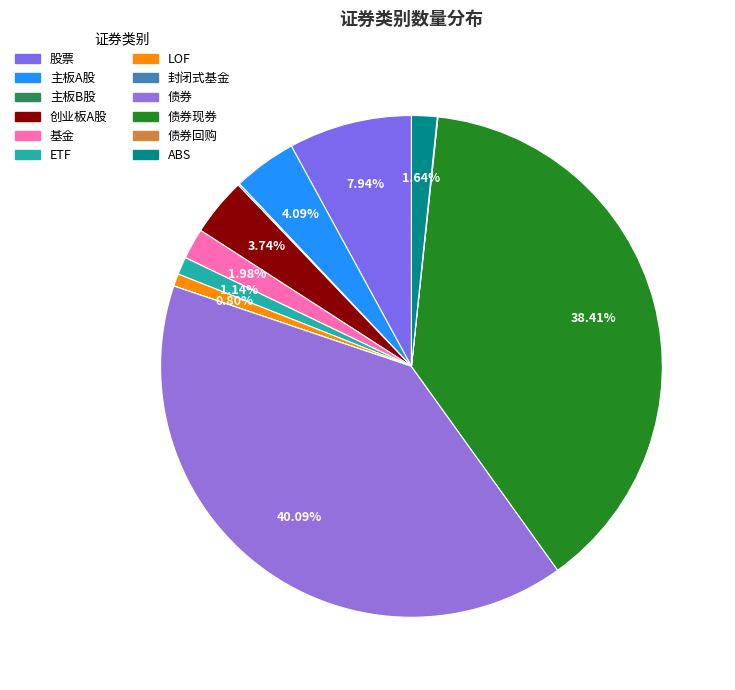

How many slices are in this pie chart?

12